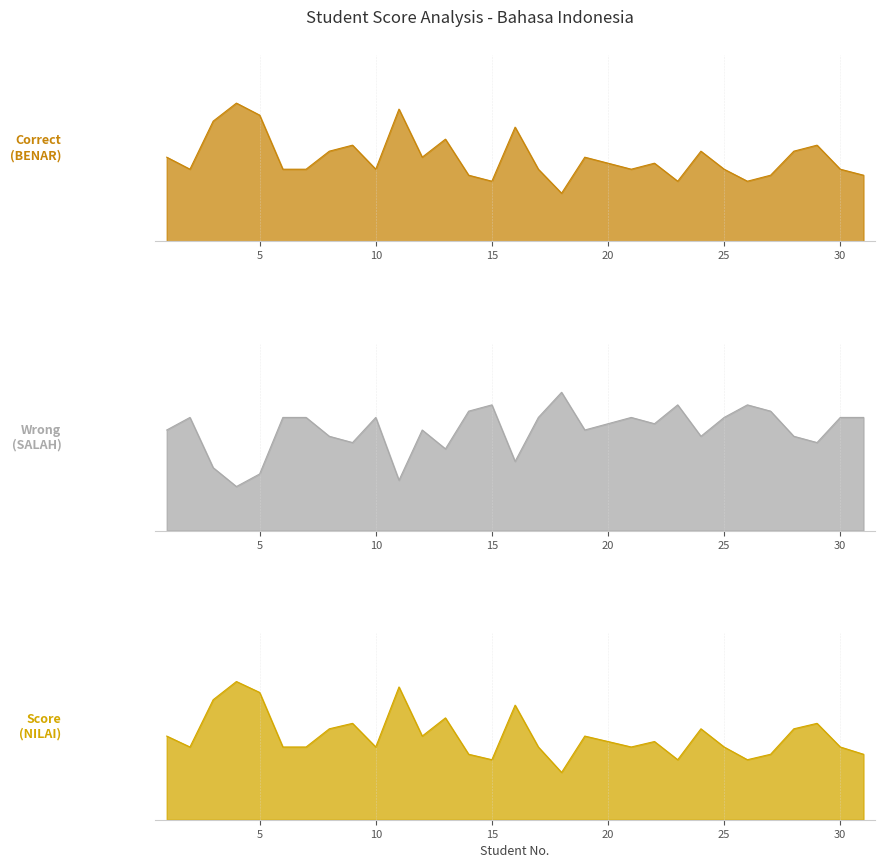

At which category is the sum across all series the highest?

4